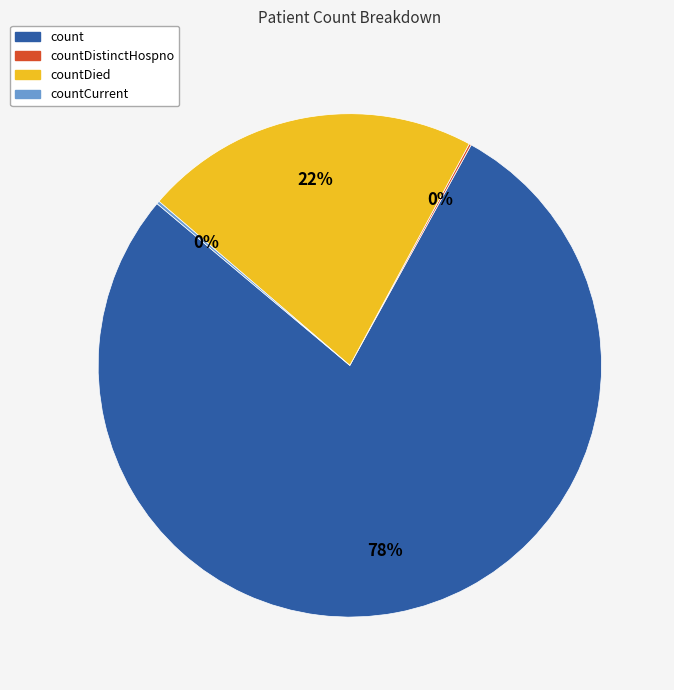

To the nearest percent, what is the difference between the largest and smallest slice percentages?

78%